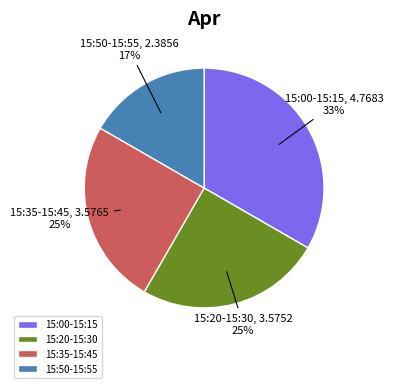

Which category has the biggest portion of the pie?

15:00-15:15